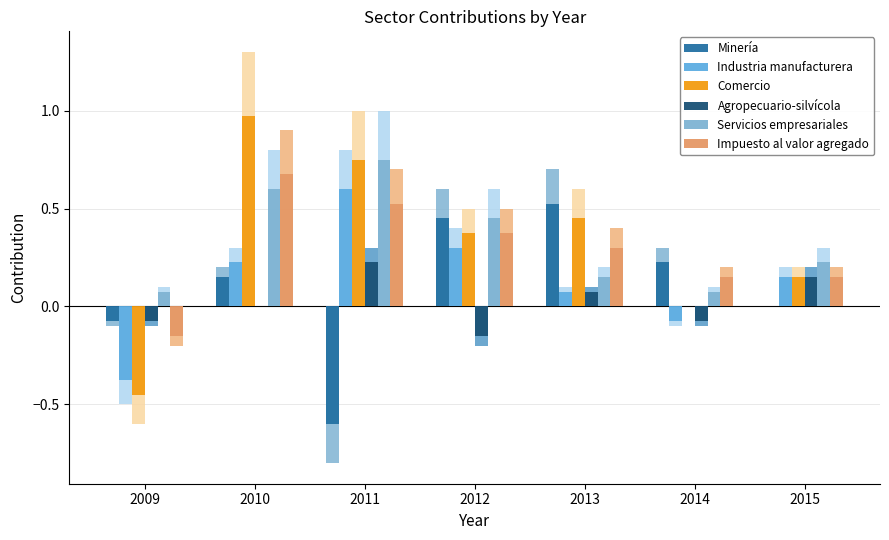

What is the total value across all series at 2009?

-1.1